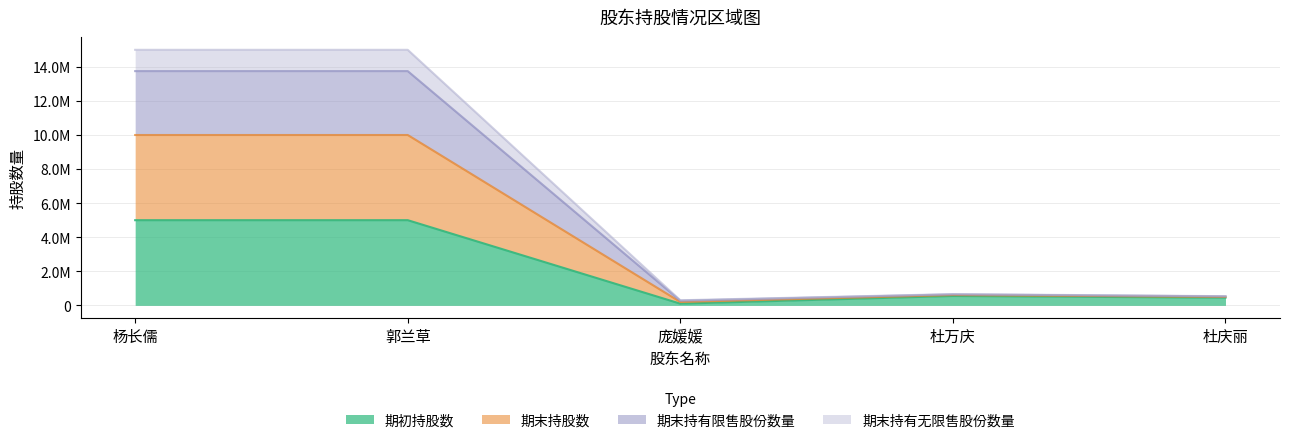

How many values in the 期初持股数 series exceed 550000?

2